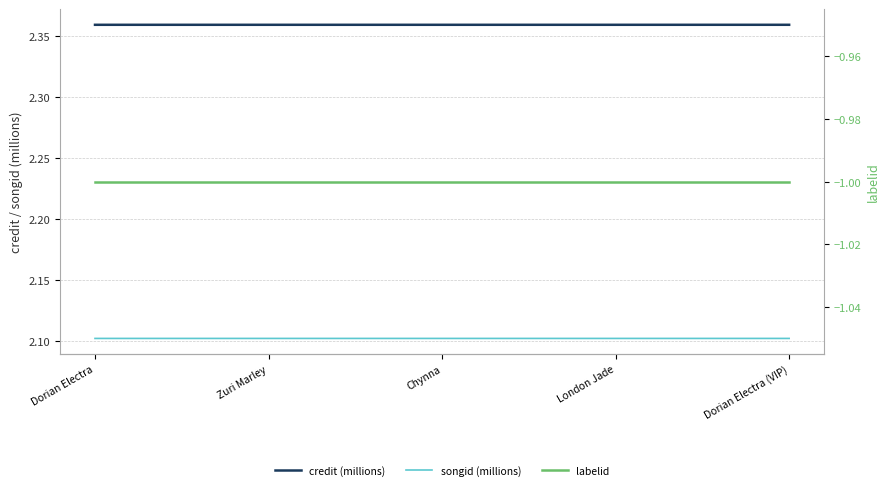

Which has a higher value, Dorian Electra or Chynna?

Dorian Electra